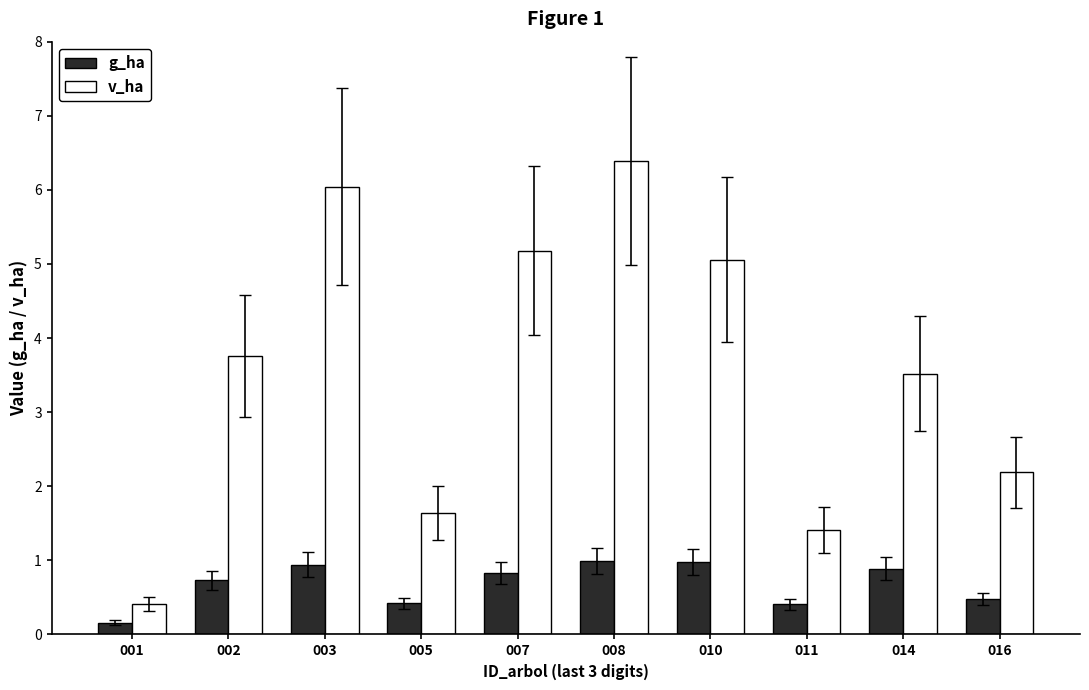

What is the average value of the v_ha series?

3.6